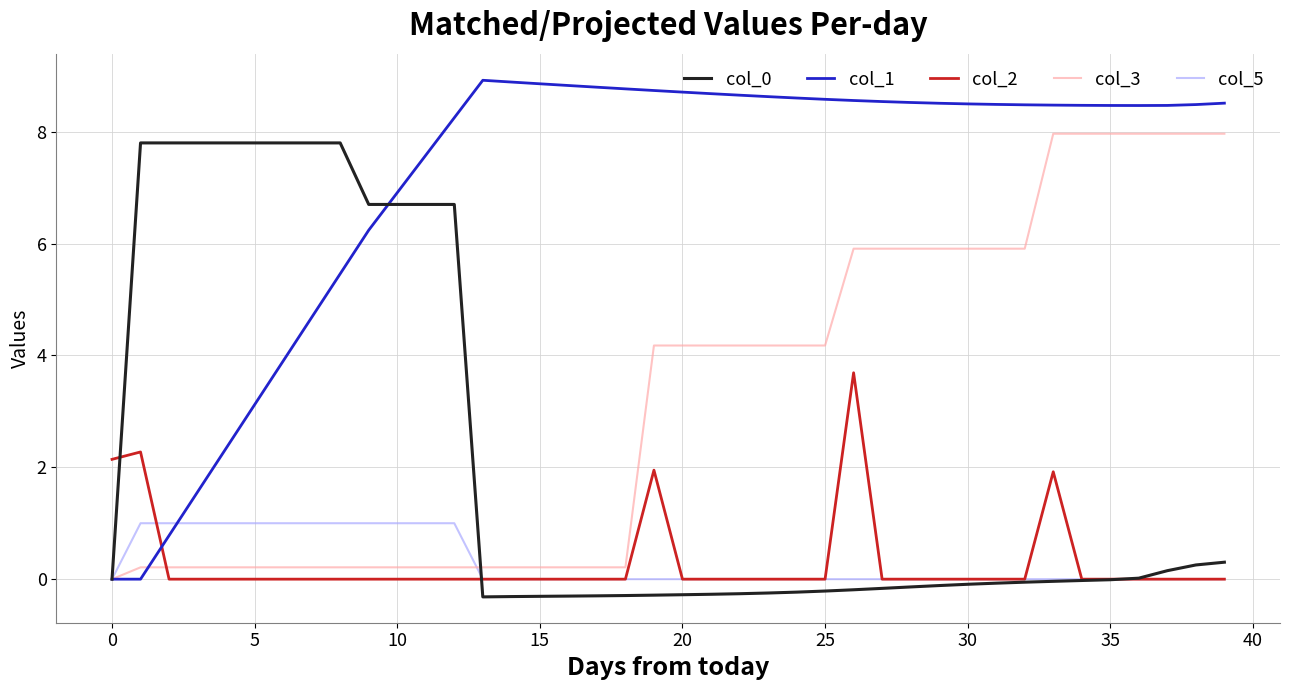

Which series has the widest spread of values?

col_1